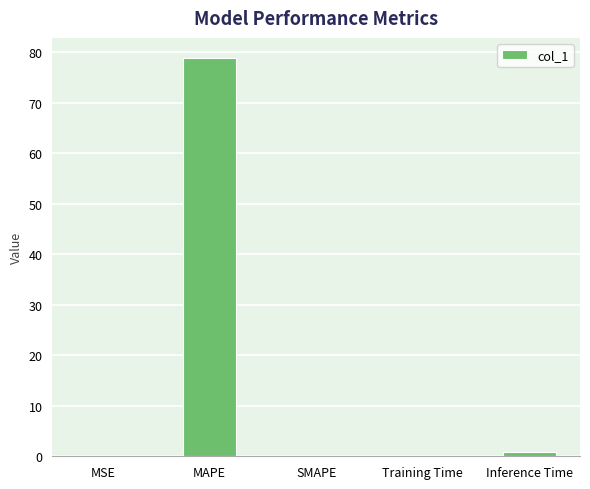

How many data points does each series have?

5